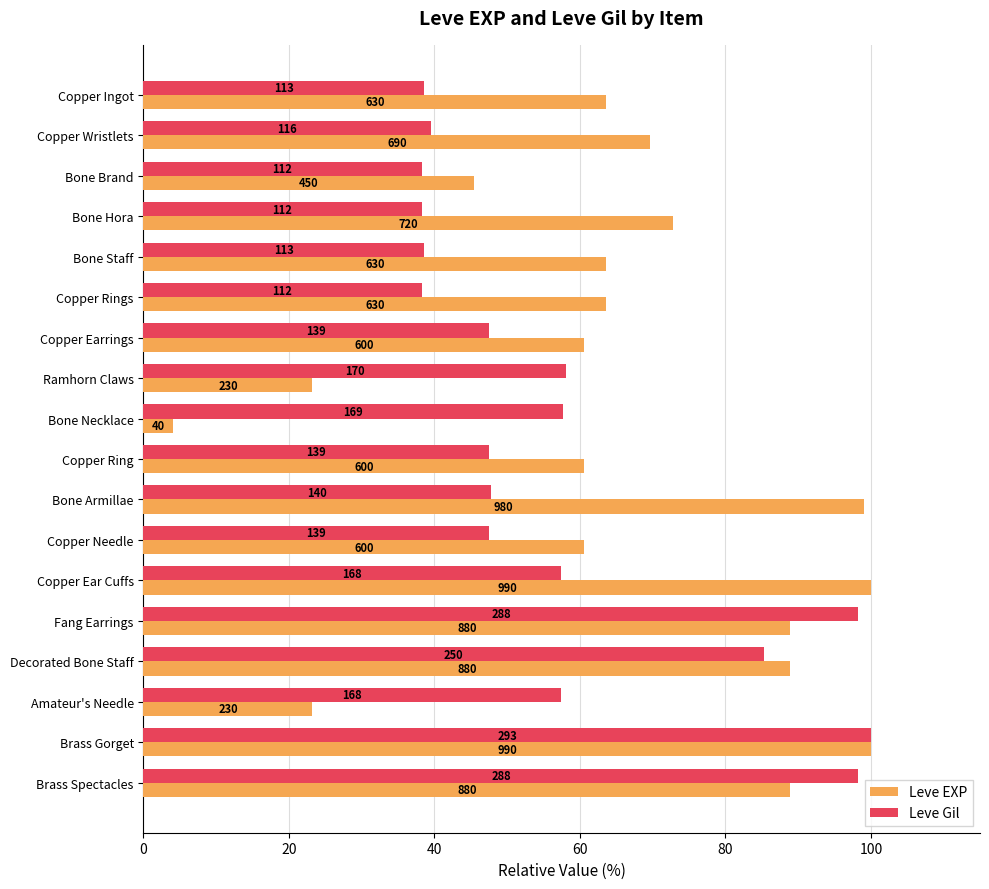

What is the value of the Leve EXP bar at the 6th from the left?

63.6